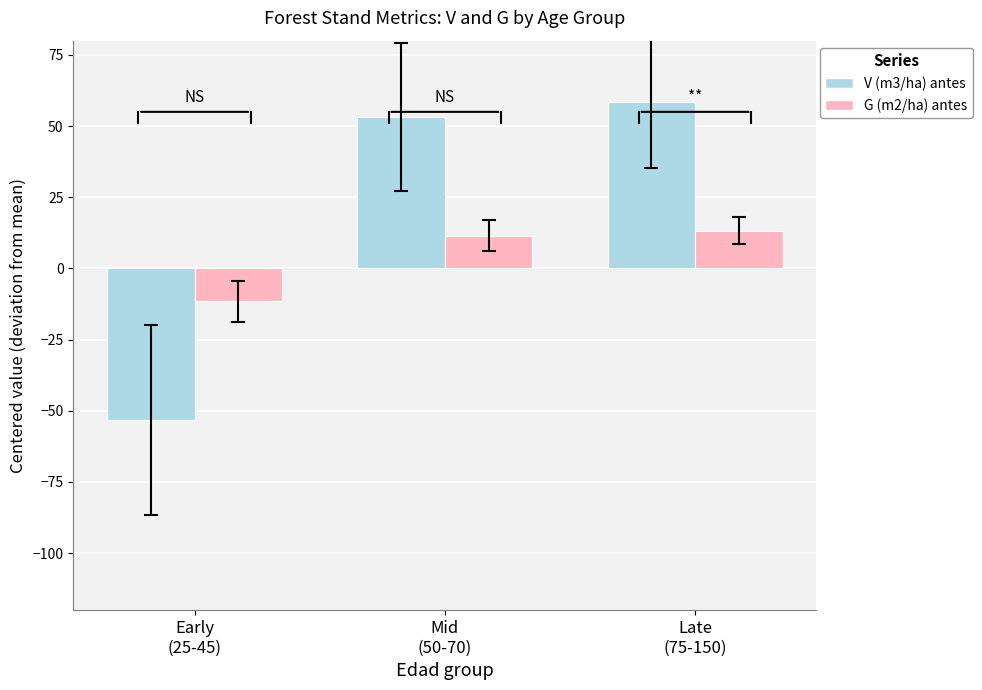

What is the spread (max minus min) of values at Late
(75-150)?

45.3